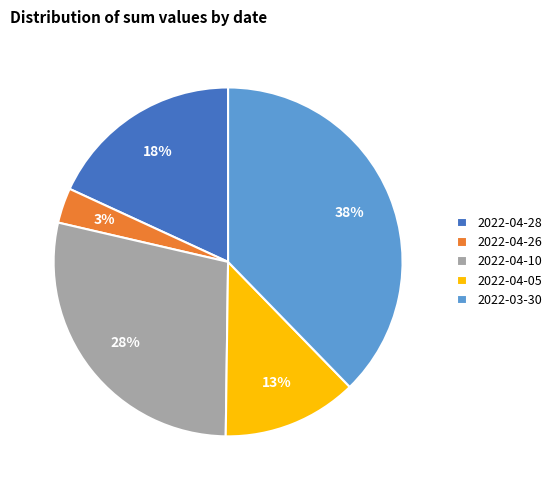

What percentage is the 2022-04-10 slice, to the nearest percent?

28%